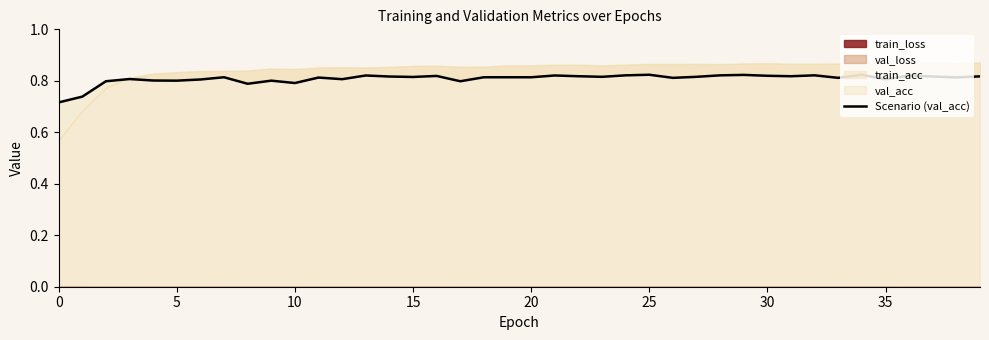

Between 16 and 26, which is larger?

16